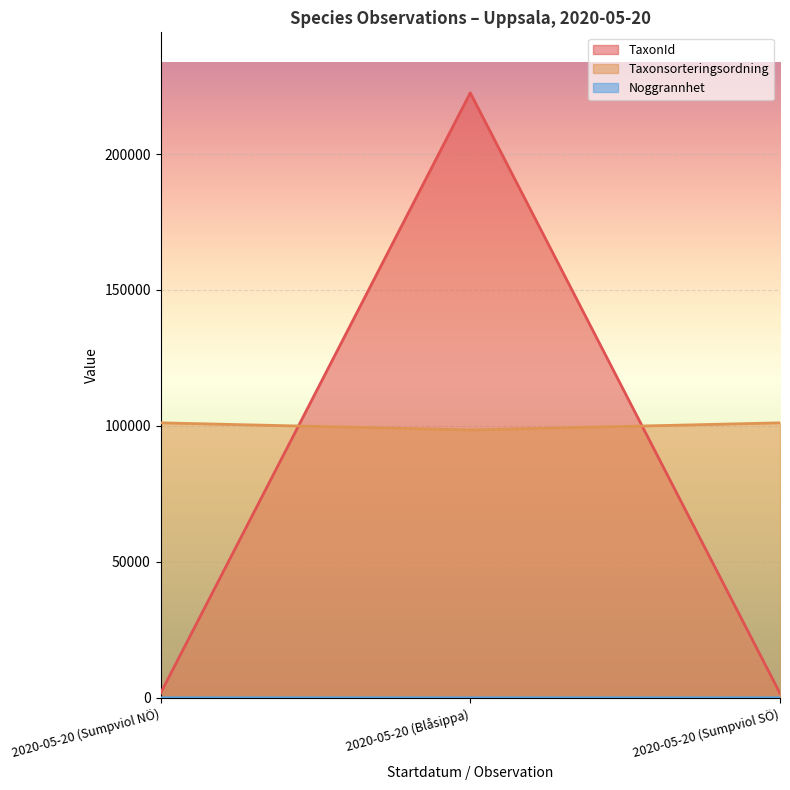

What is the spread (max minus min) of values at 2020-05-20 (Sumpviol NÖ)?

101116